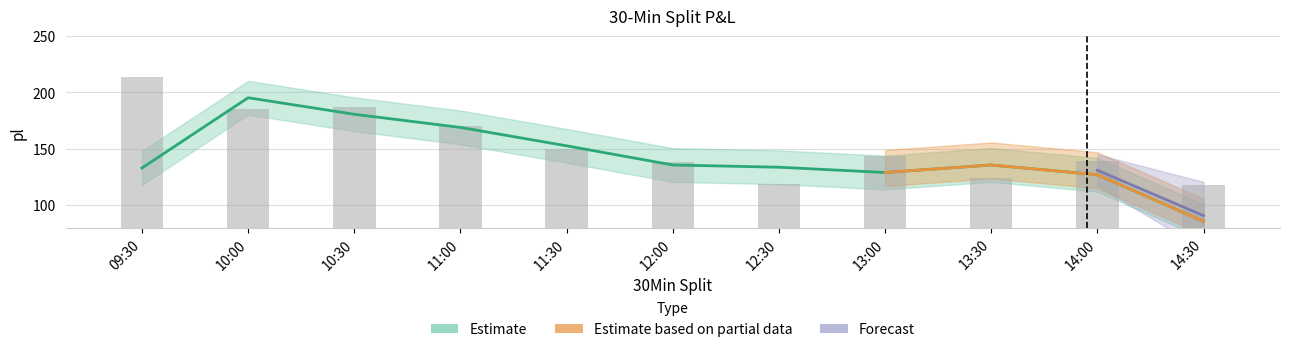

What is the change in value from 12:00 to 14:30?

-20